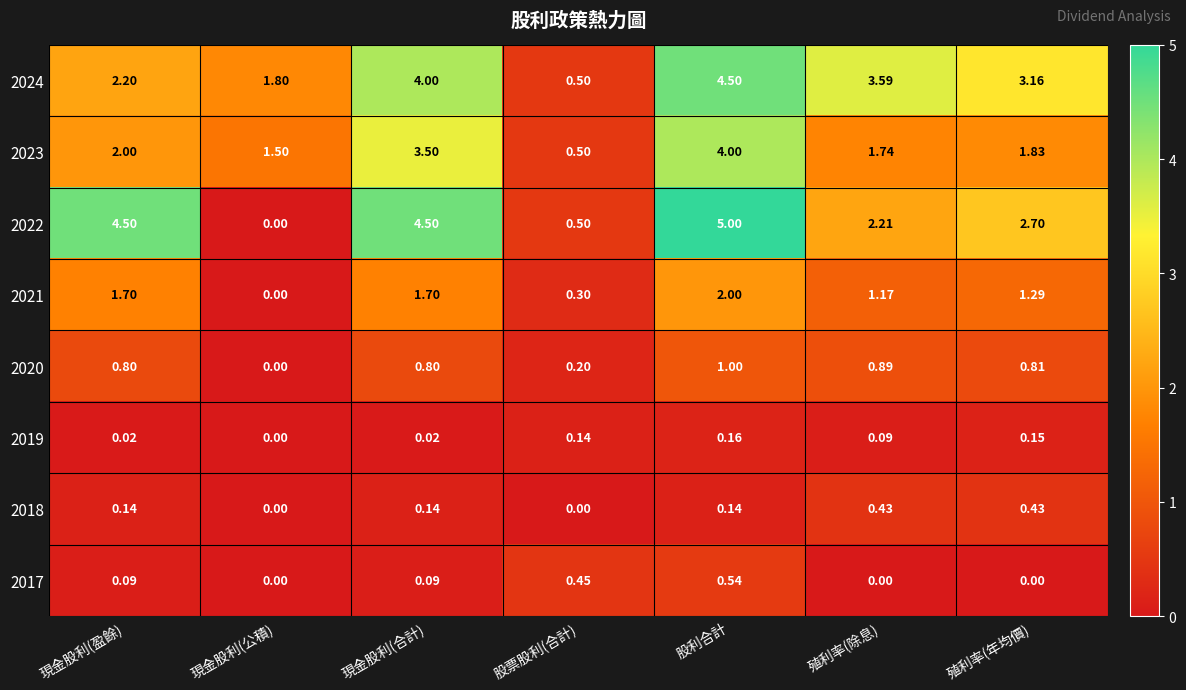

What is the spread (max minus min) of values at 現金股利(公積)?

1.8